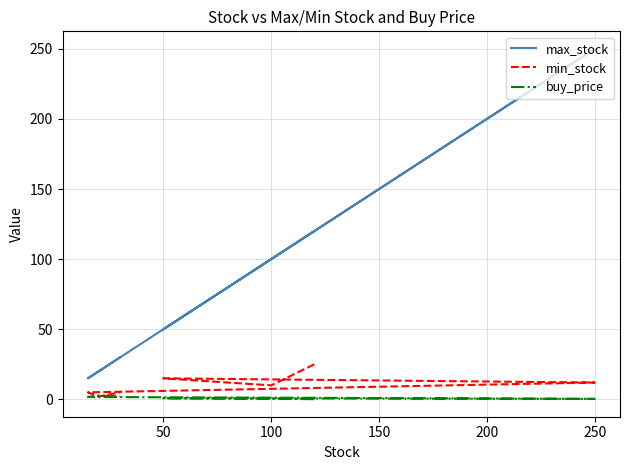

True or false: buy_price and max_stock intersect in this chart.

False